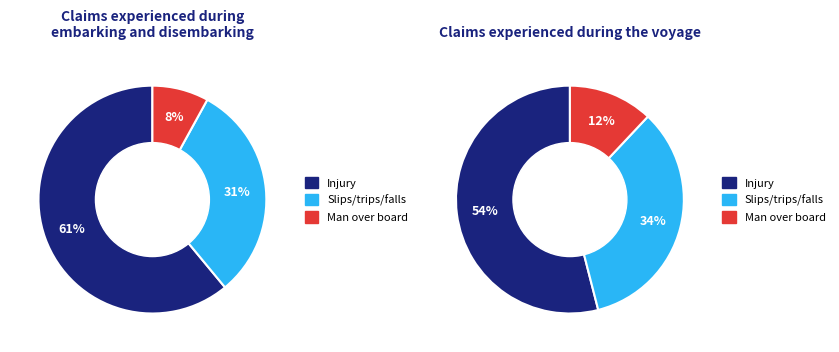

Is it true that Row 51 is 62% of the pie?

False